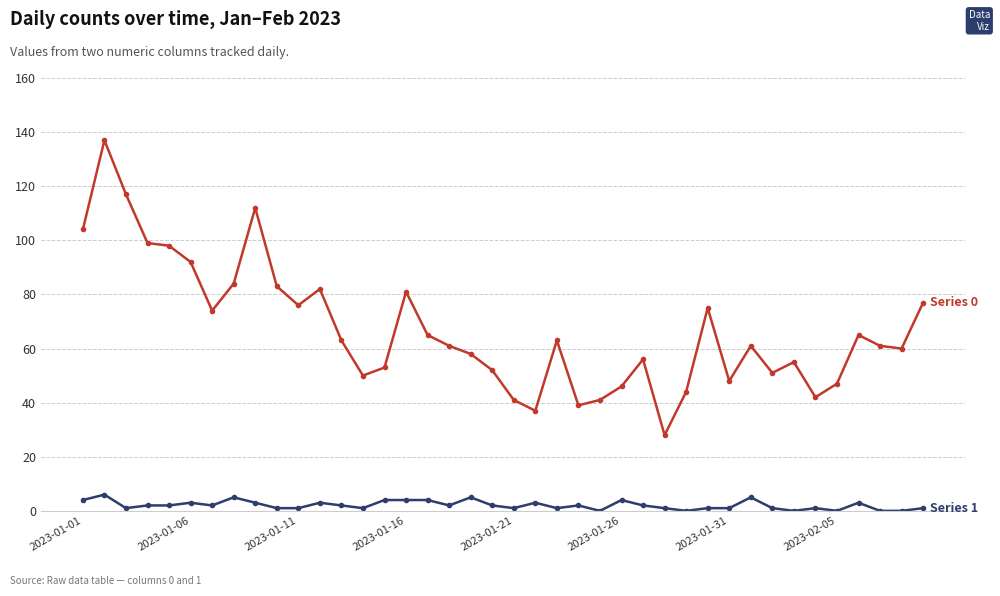

What is the maximum value shown in the chart?

137